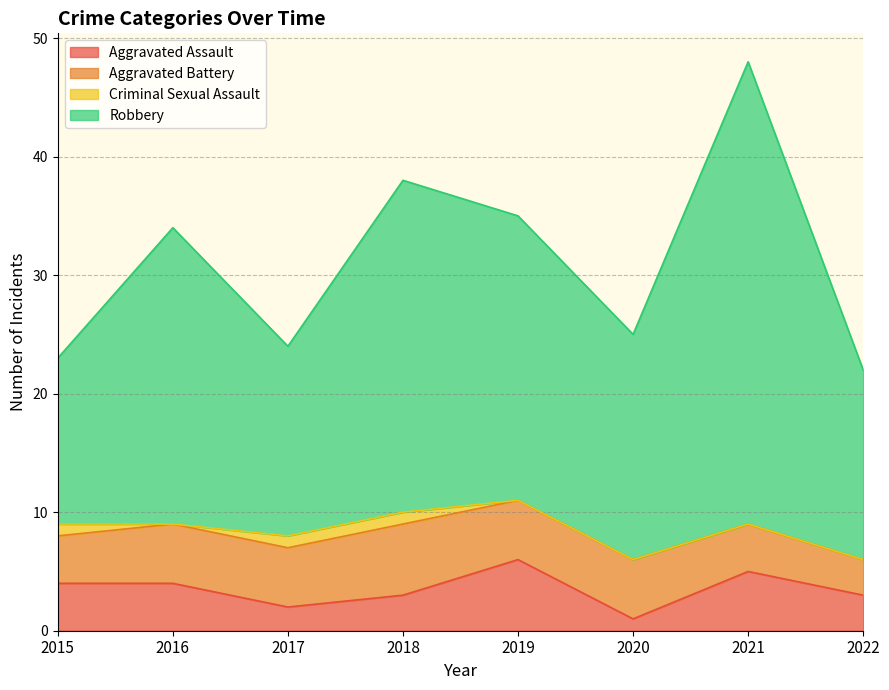

True or false: Robbery has more than 1 interior local peaks.

True